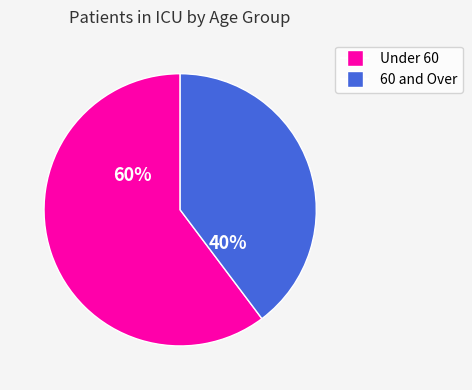

How many slices are in this pie chart?

2